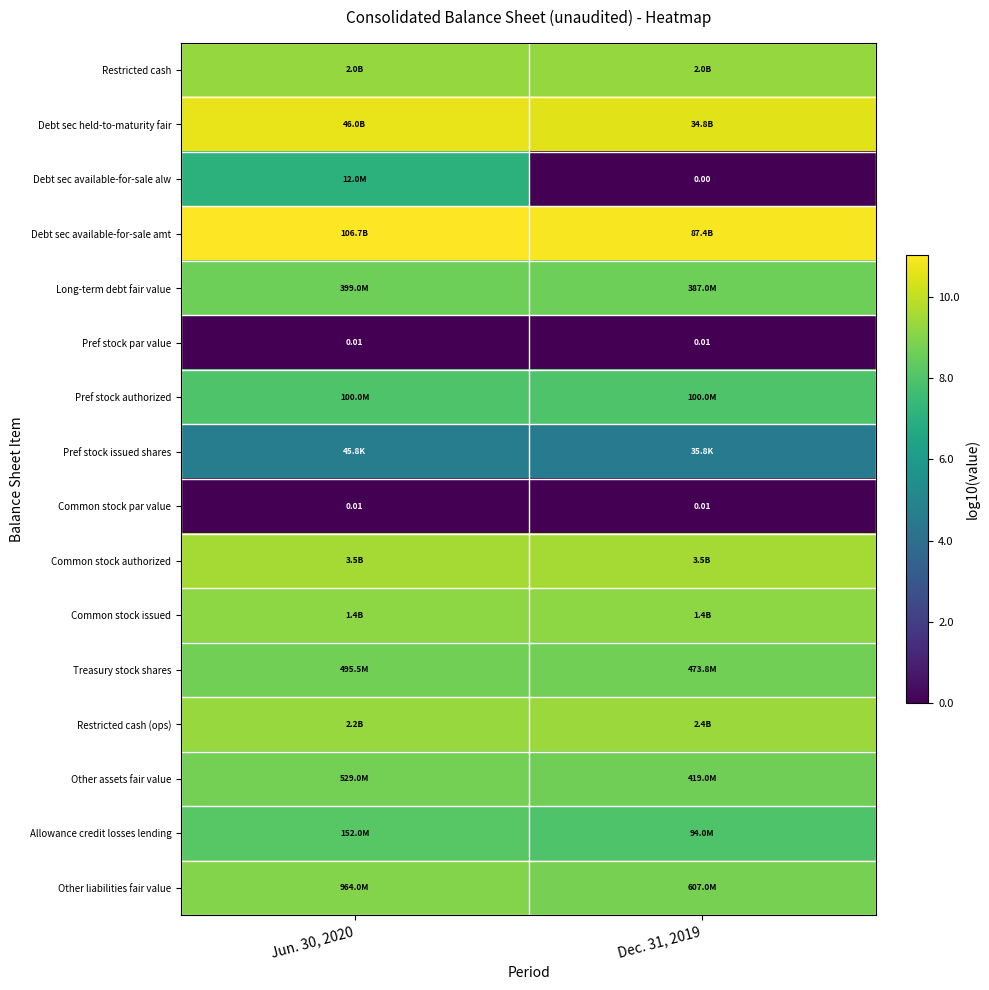

How many values in the Debt sec available-for-sale alw series exceed 7?

1